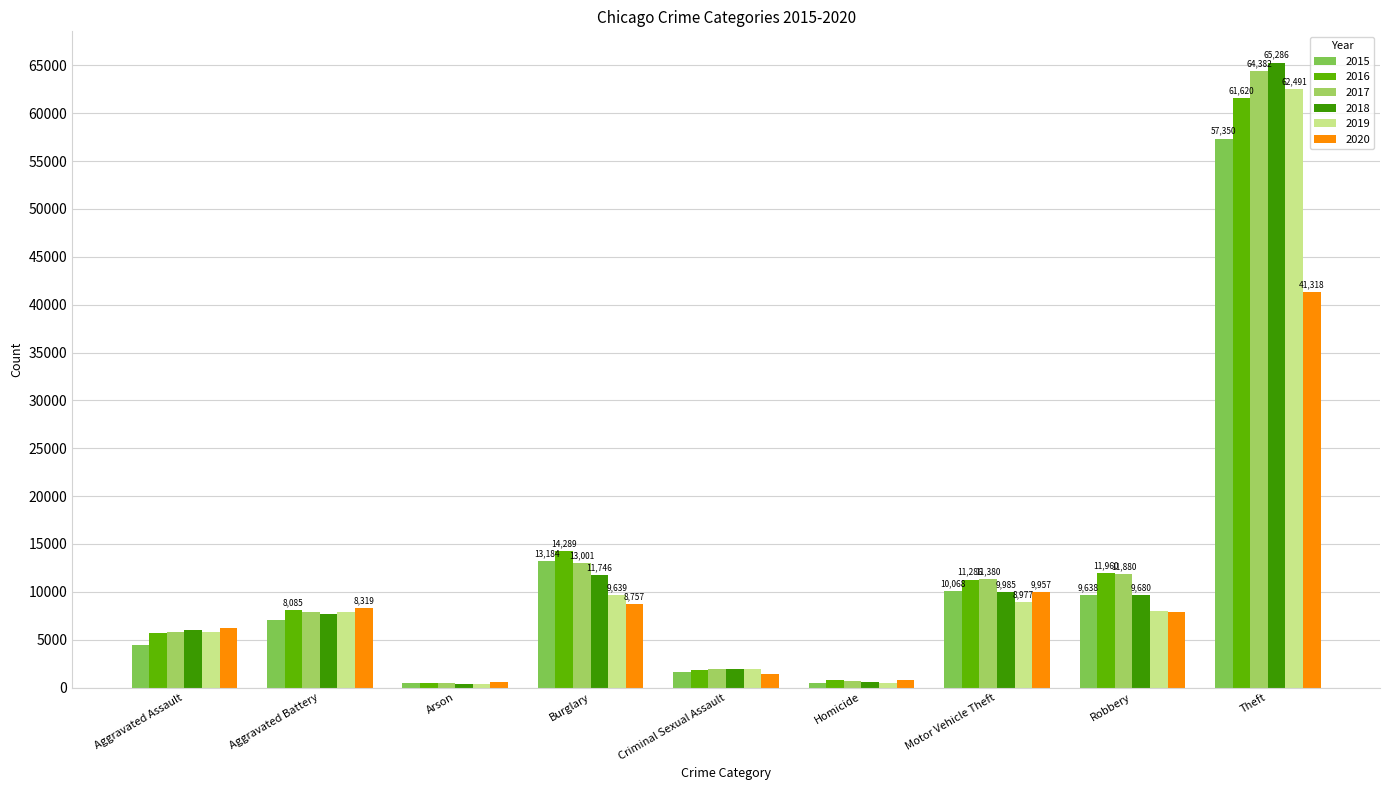

Where is 2020 nearest to the value 20953?

Motor Vehicle Theft